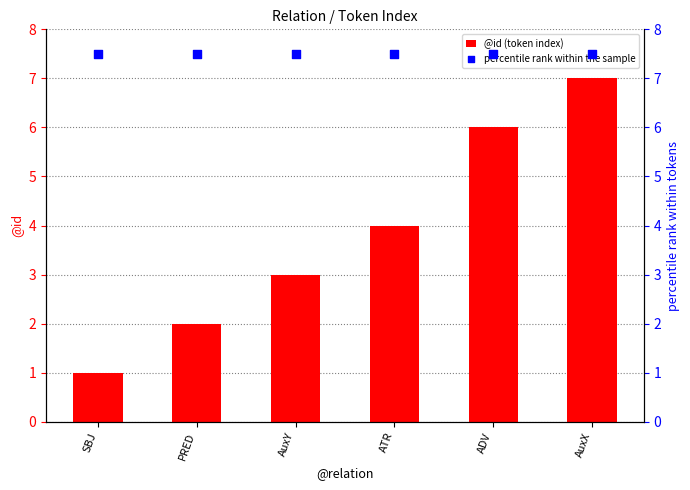

Which series contains the highest Y value?

percentile rank within the sample